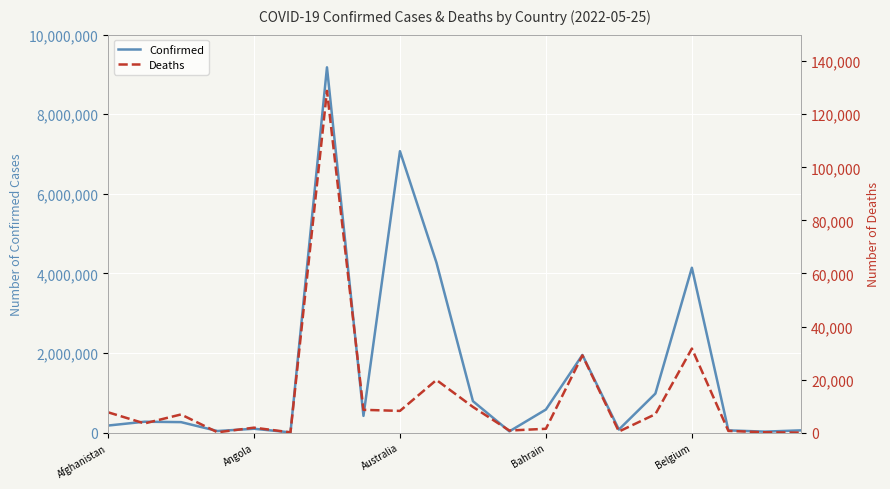

Is it true that Confirmed equals 7071711 at Australia?

True